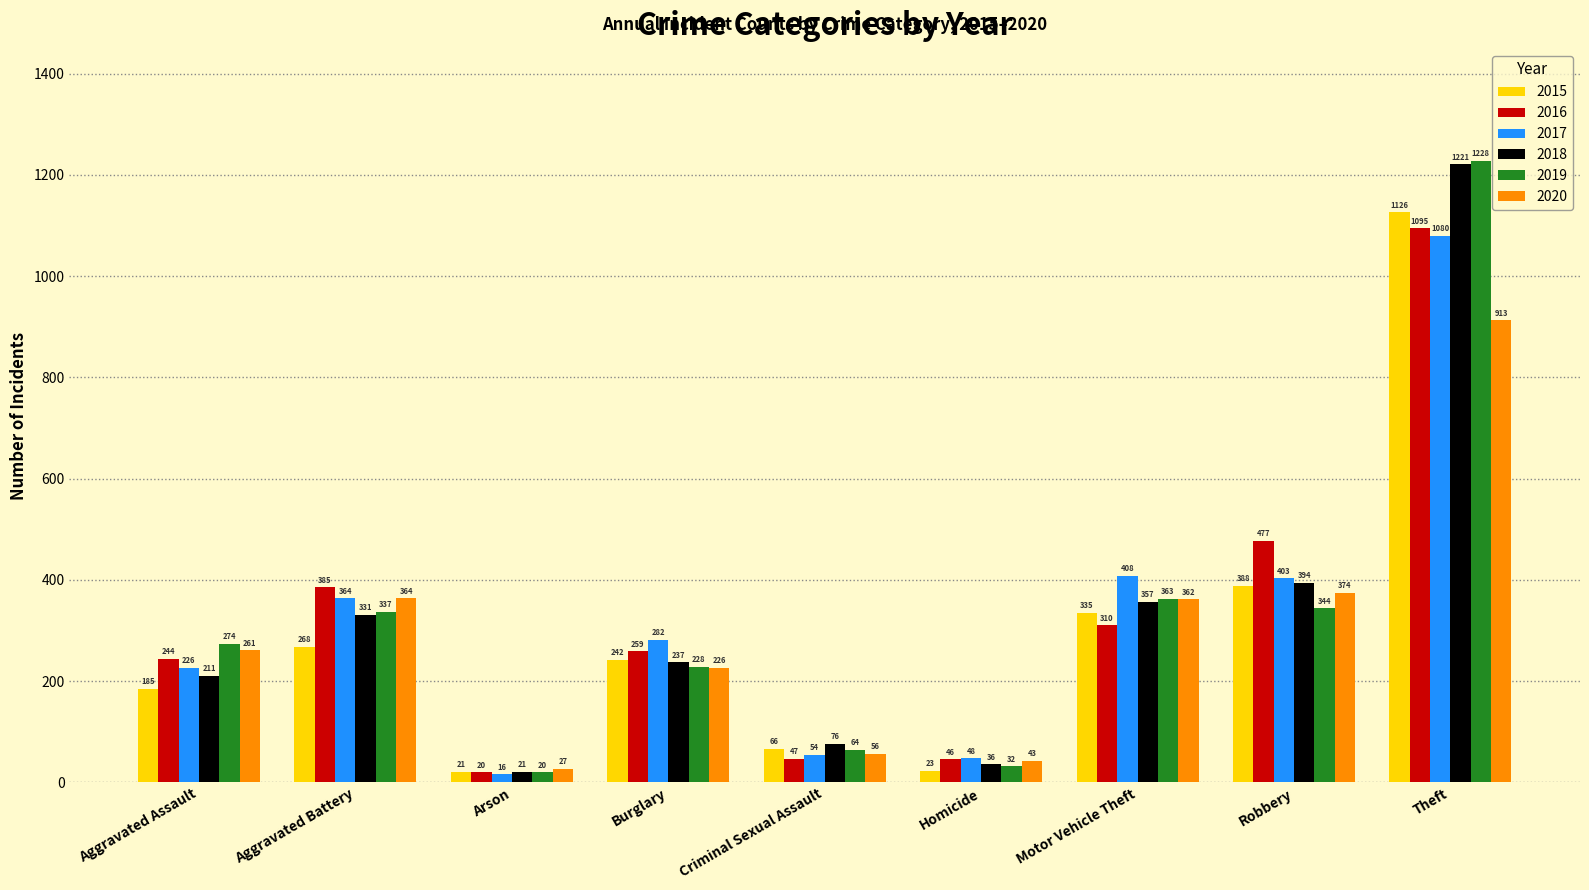

What is the difference between the second highest and second lowest values in the 2015 series?

365